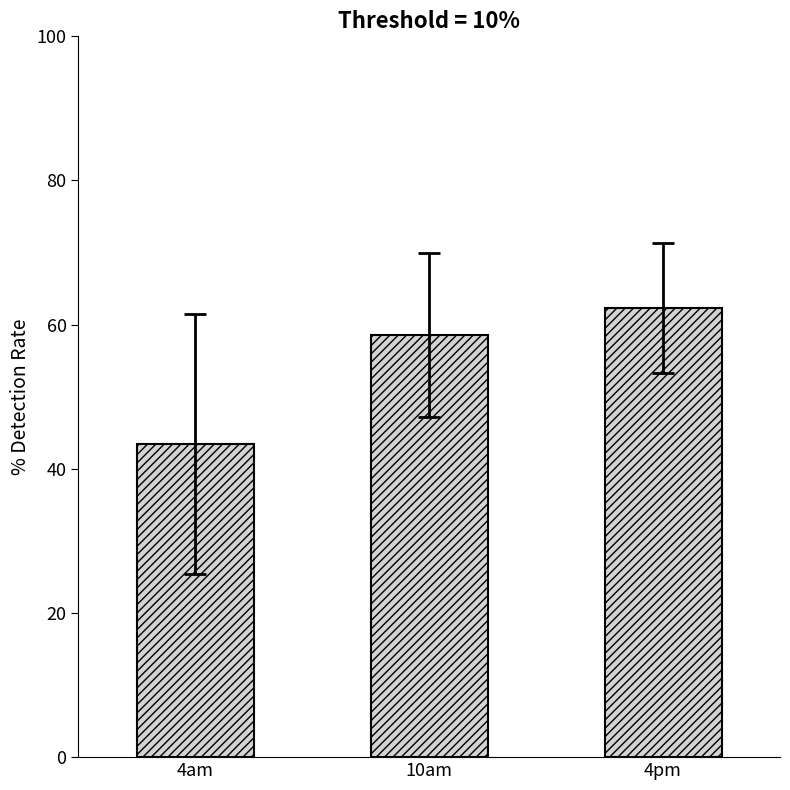

Reading left to right, what are all the values shown in this chart?

43.4	58.6	62.4